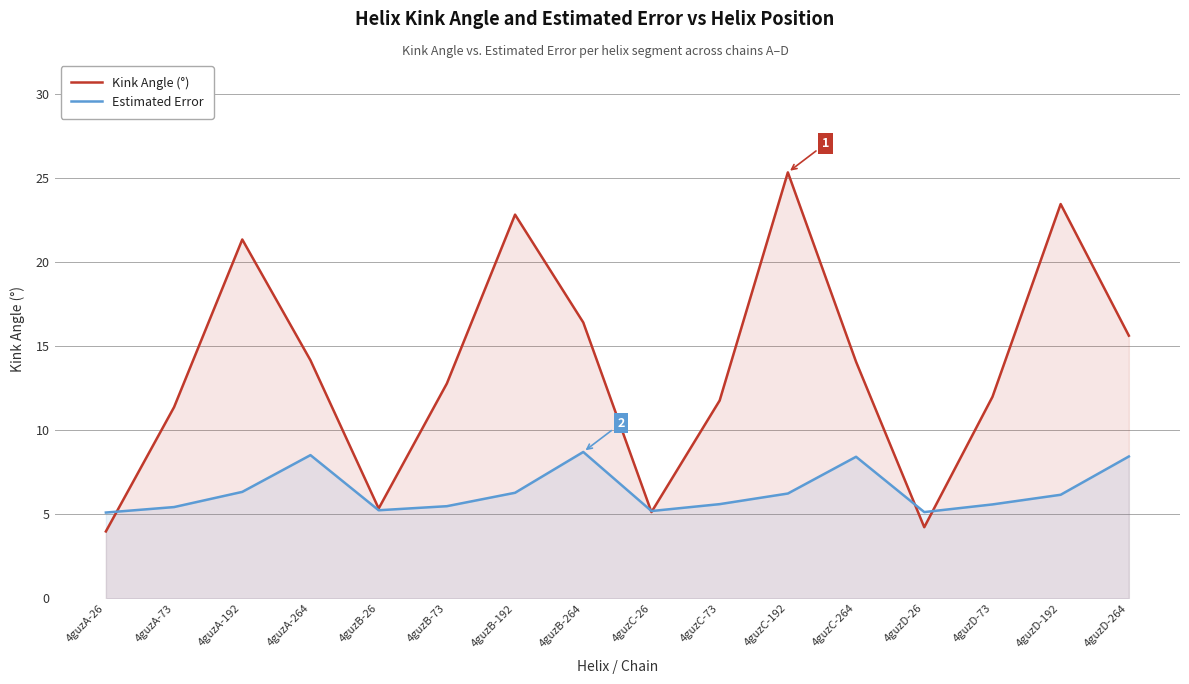

True or false: Estimated Error has more than 1 interior local peaks.

True